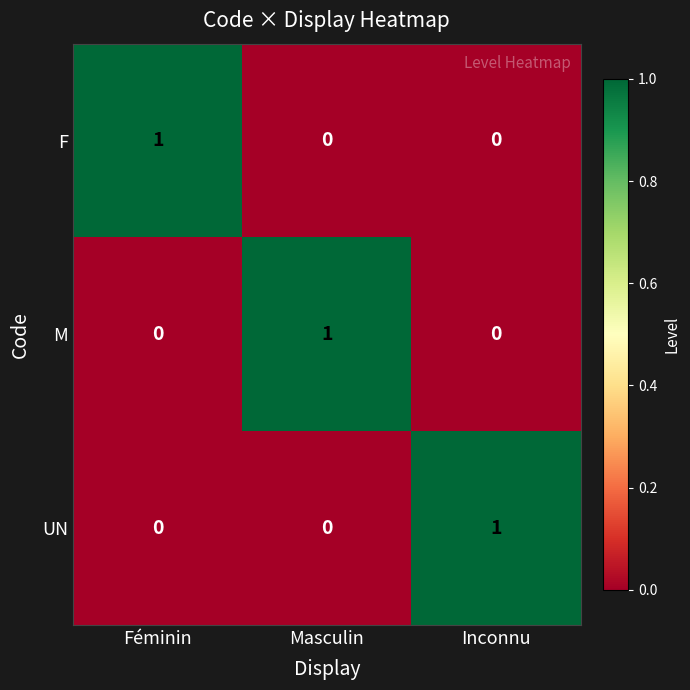

The M series shows 1 at Inconnu. True or false?

False